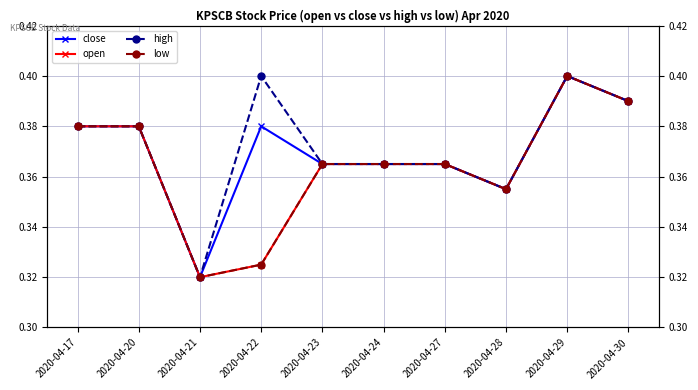

Which label corresponds to the largest value in the chart?

2020-04-29